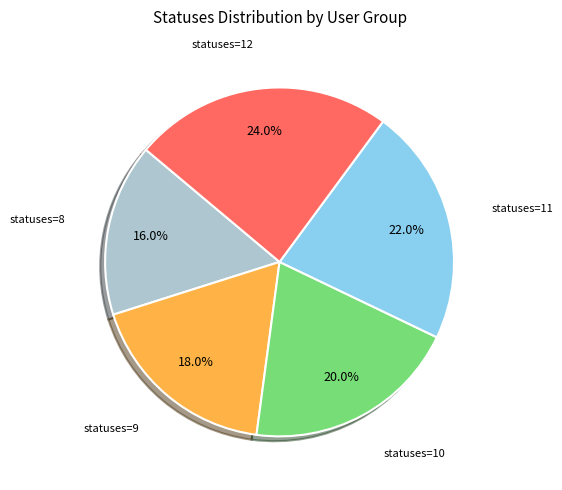

What percentage do statuses=11 and statuses=10 together represent?

42.0%